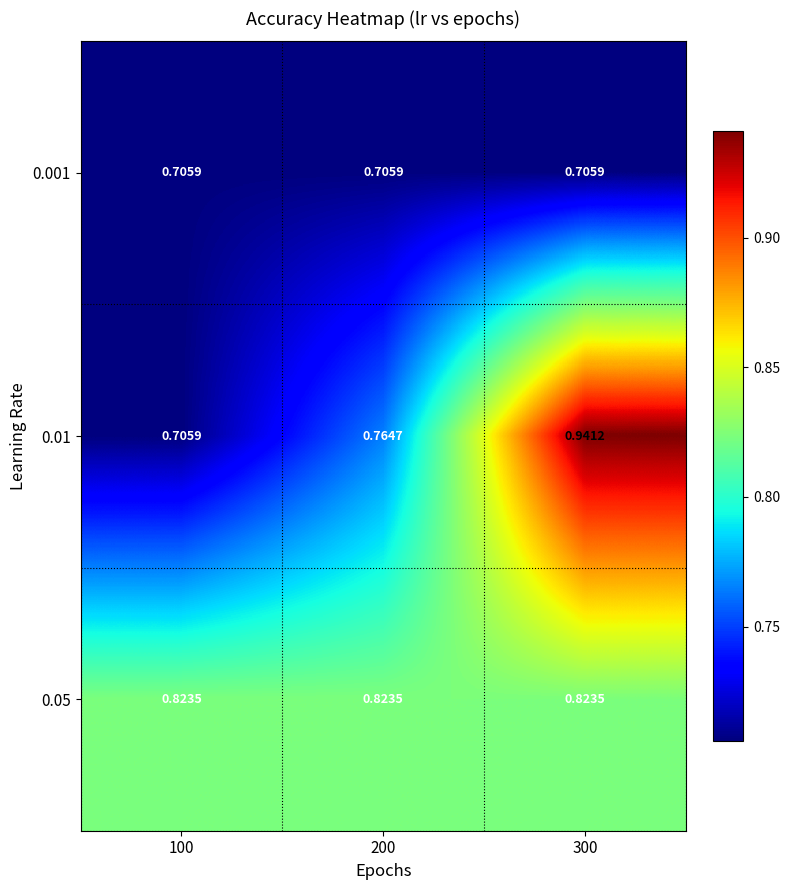

Is the value of 0.001 at 100 greater than the value of 0.05 at 200?

No